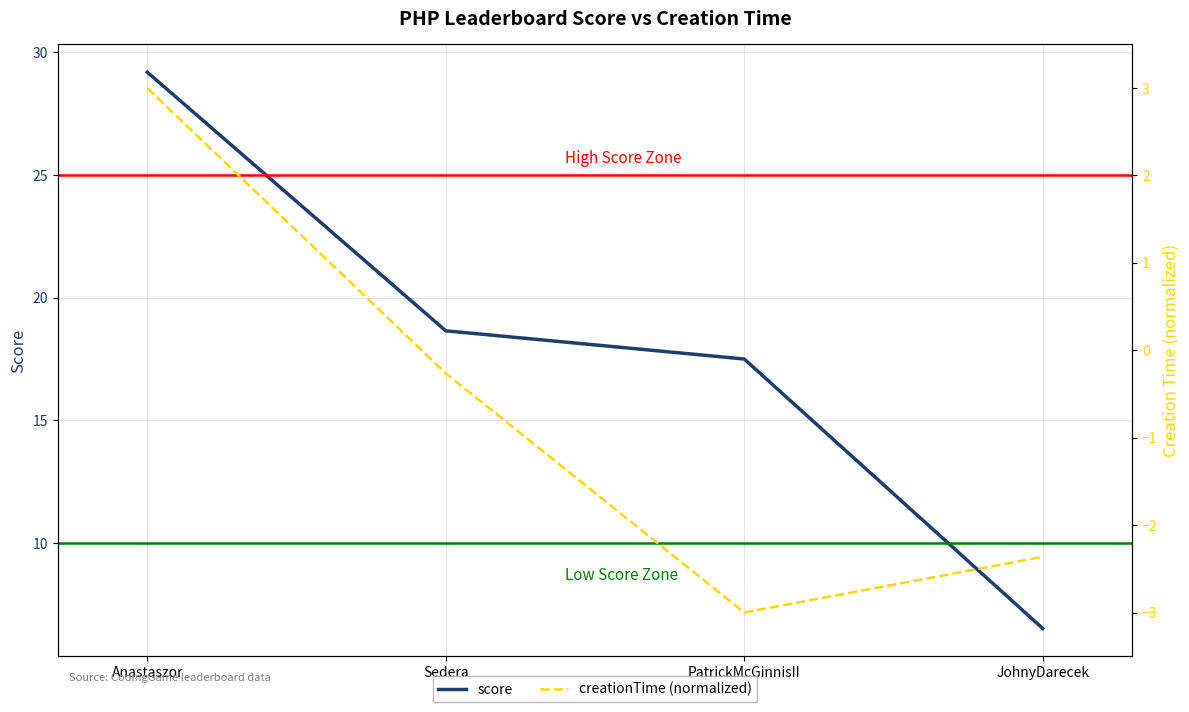

How many data points in creationTime (normalized) are less than 0?

3